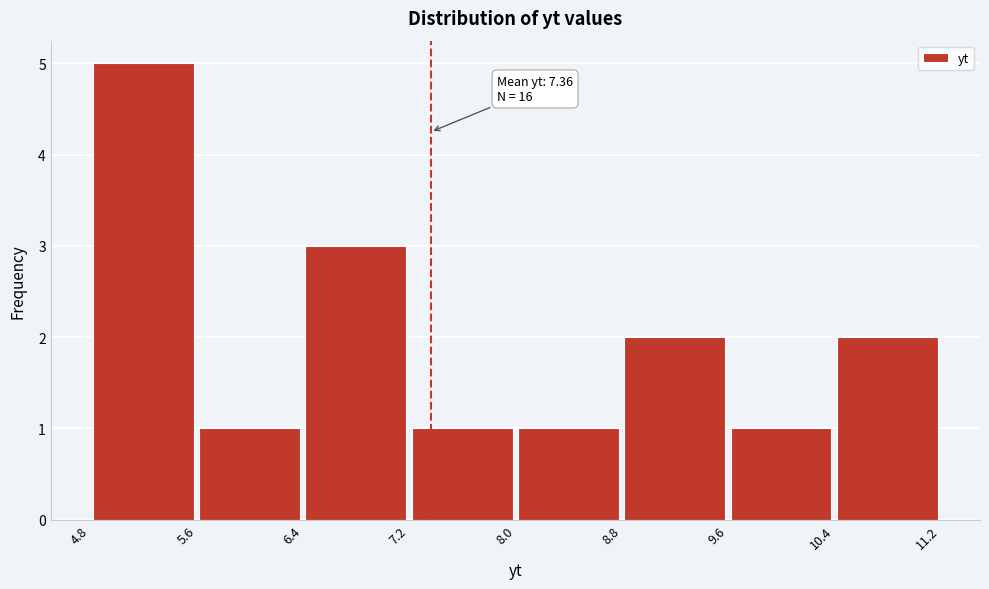

Over which range of the x-axis is the bar tallest?

4.8 to 5.6